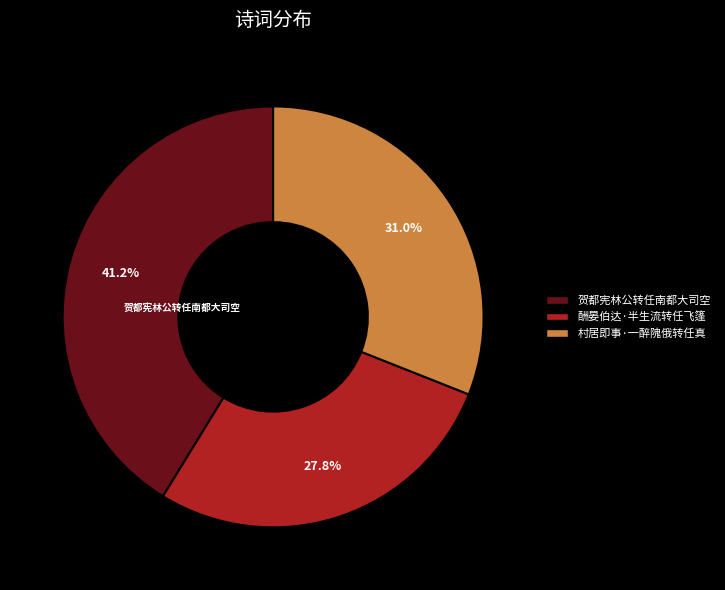

Is there a majority slice in this chart?

No